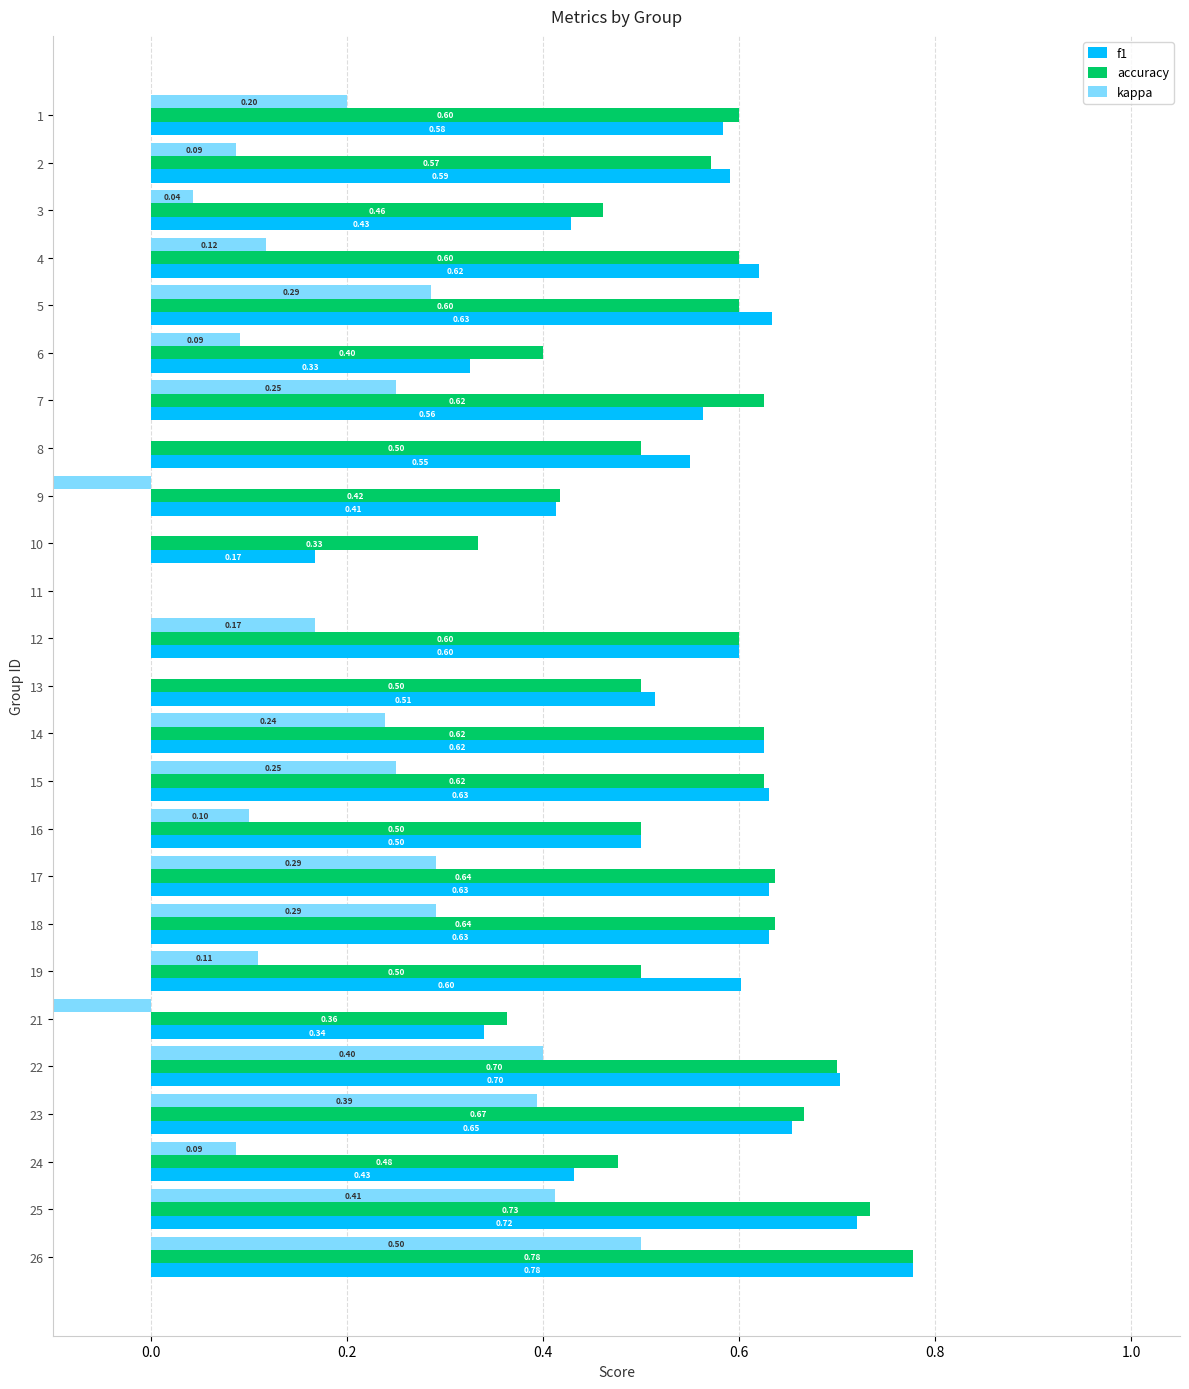

The value of f1 at 6 is 0.3. True or false?

True